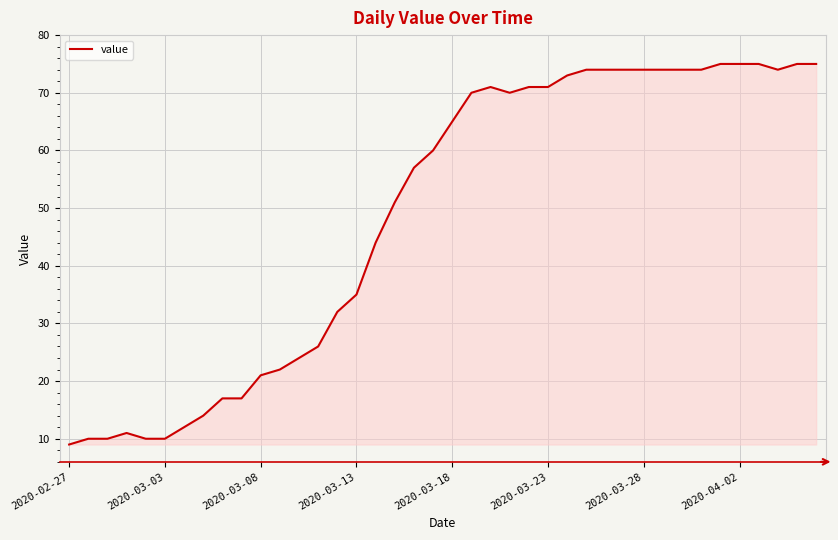

What is the difference between the maximum and minimum values?

66